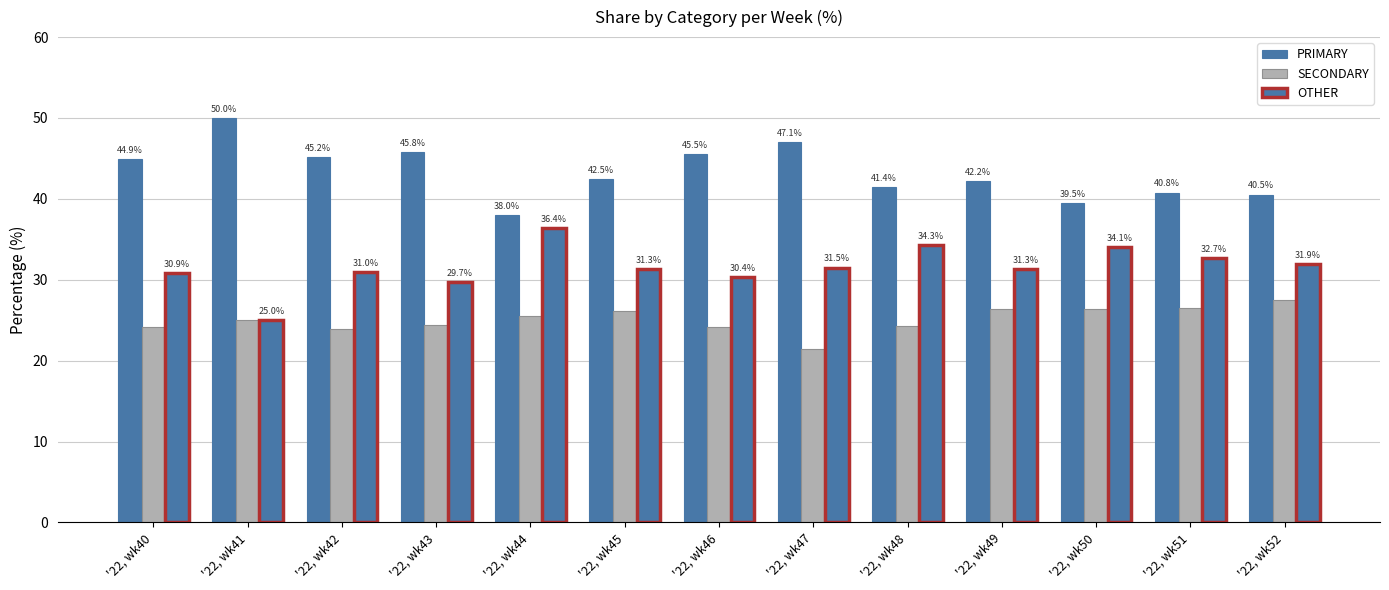

What is the difference between the highest and lowest values at '22, wk51?

14.3